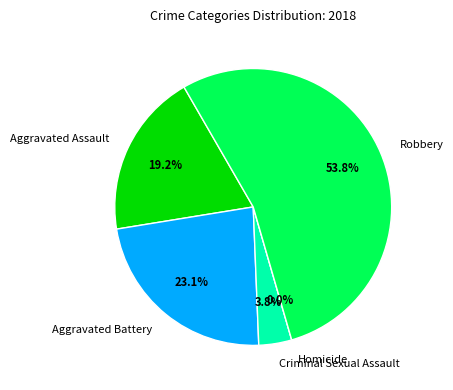

Approximately how many times larger is the value at Aggravated Assault compared to Robbery?

0.4